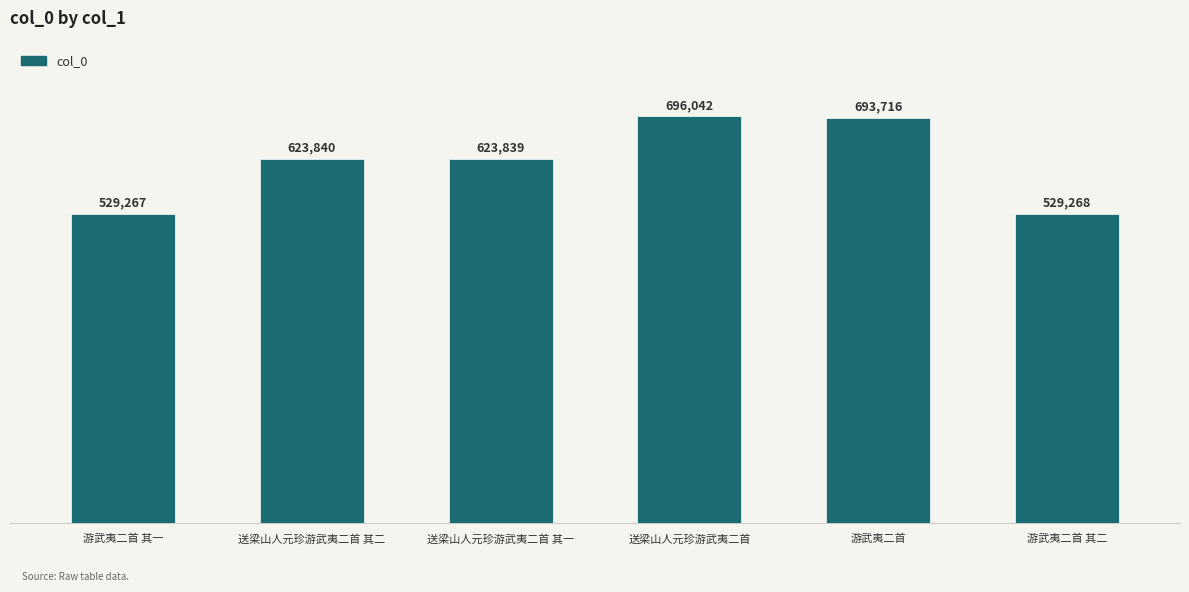

List the labels in order of value, smallest first.

游武夷二首 其一, 游武夷二首 其二, 送梁山人元珍游武夷二首 其一, 送梁山人元珍游武夷二首 其二, 游武夷二首, 送梁山人元珍游武夷二首